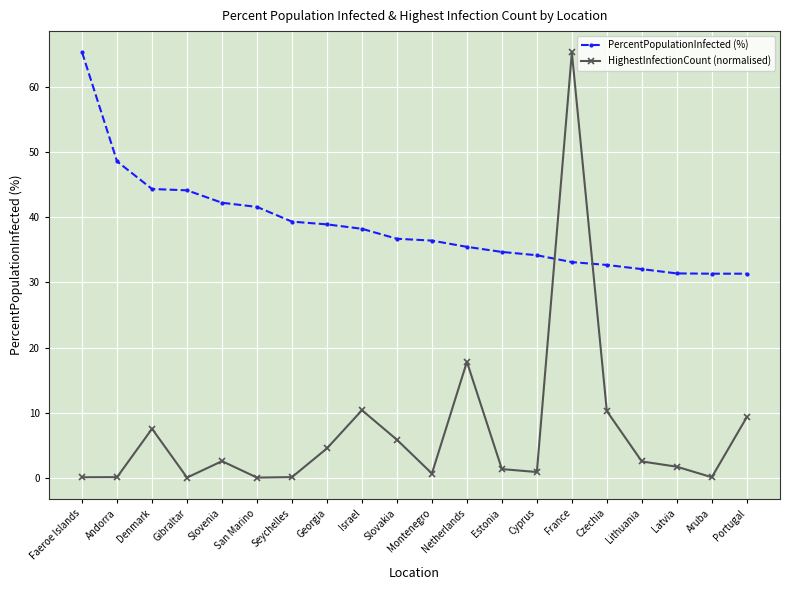

Where do PercentPopulationInfected (%) and HighestInfectionCount (normalised) first cross each other?

Cyprus and France